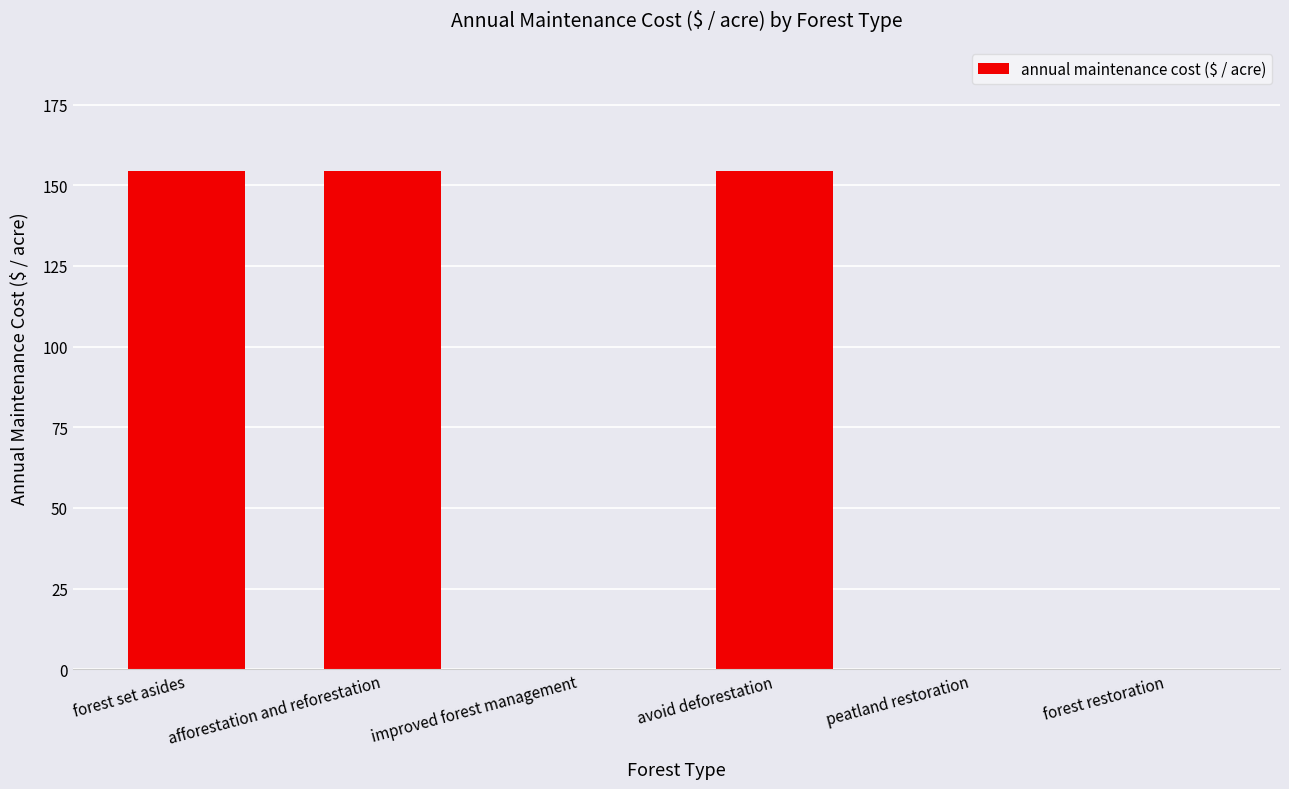

Read the value at afforestation and reforestation.

154.3